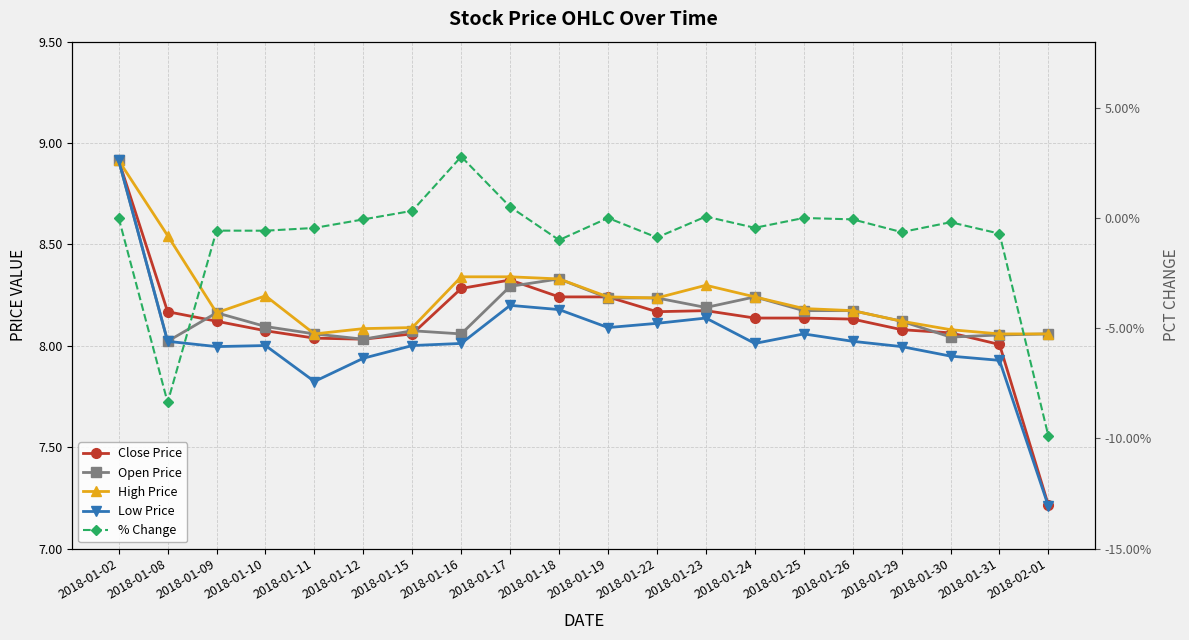

At which label does High Price reach its minimum?

2018-01-11